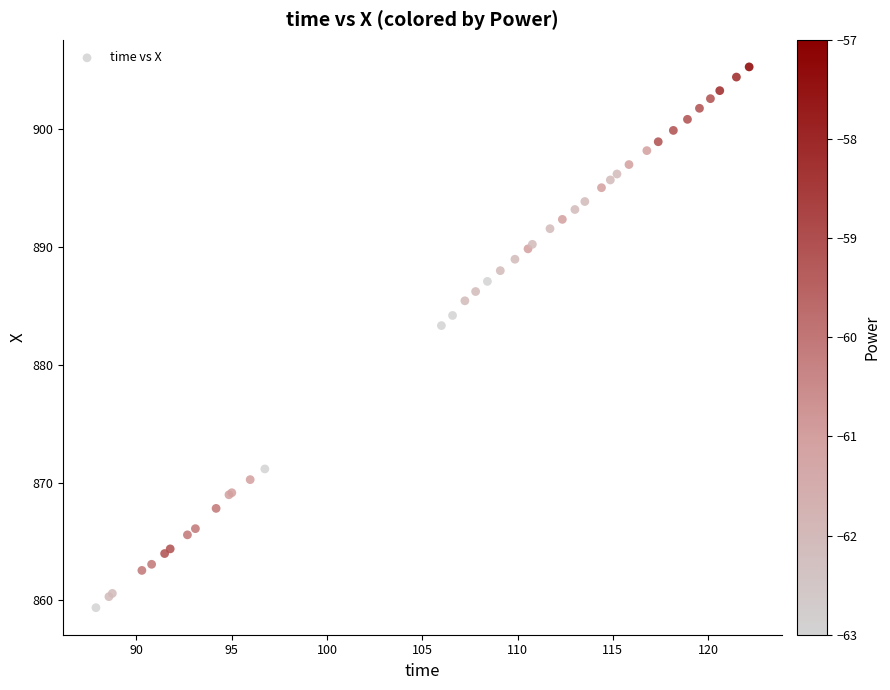

What Y value in the scatter plot is closest to 882?

883.3